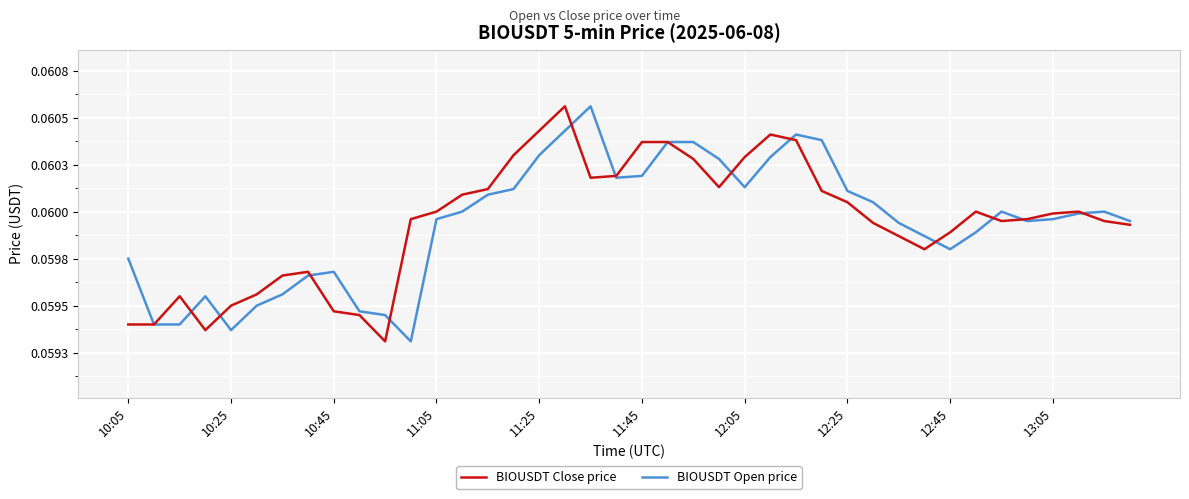

What are all the series names shown in the legend?

BIOUSDT Close price, BIOUSDT Open price